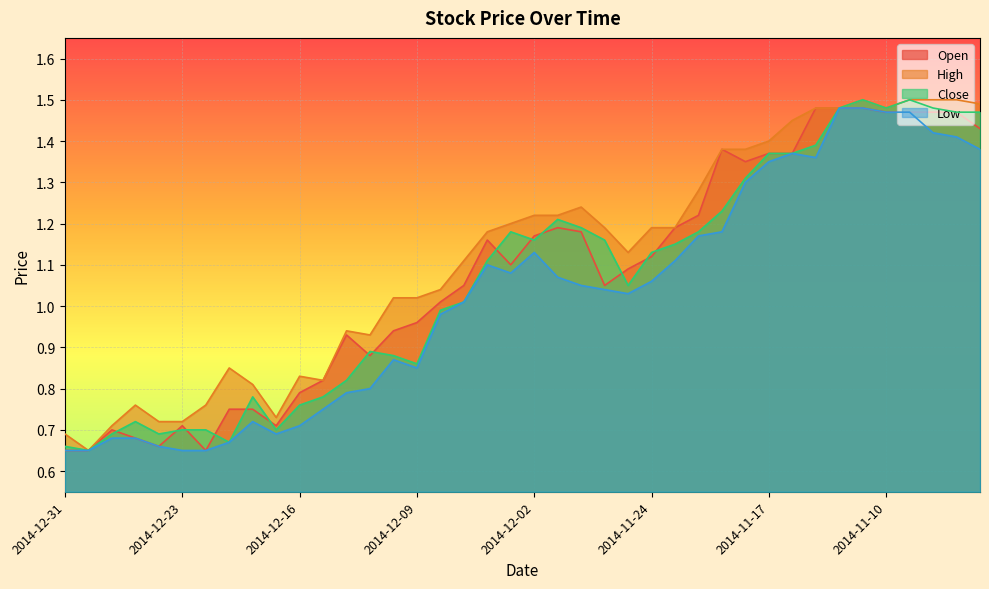

What is the average value of the High series?

1.1